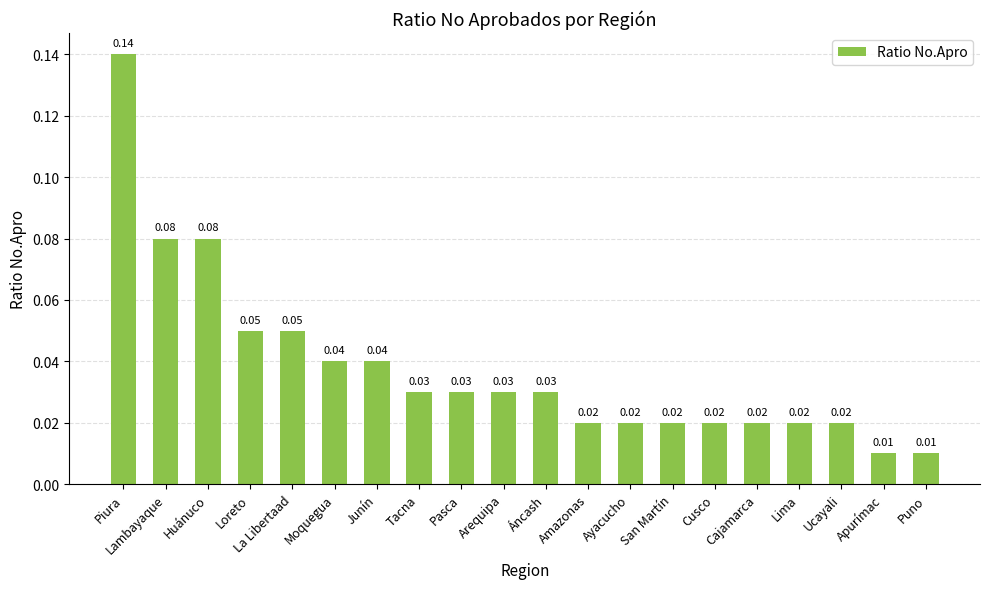

What is the label of the 19th bar from the left?

Apurímac